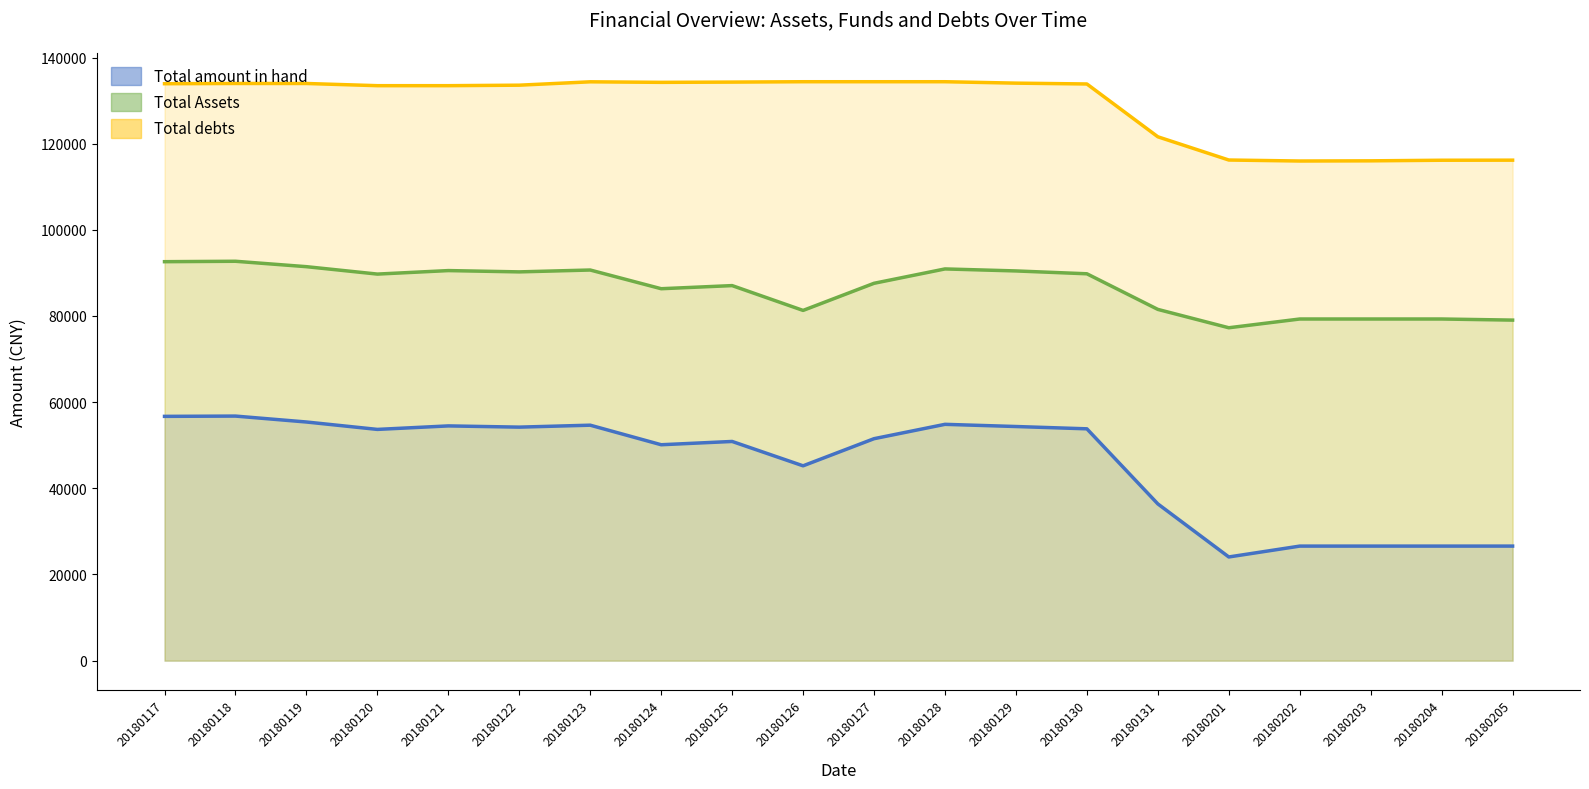

What are all the series names shown in the legend?

Total amount in hand, Total Assets, Total debts